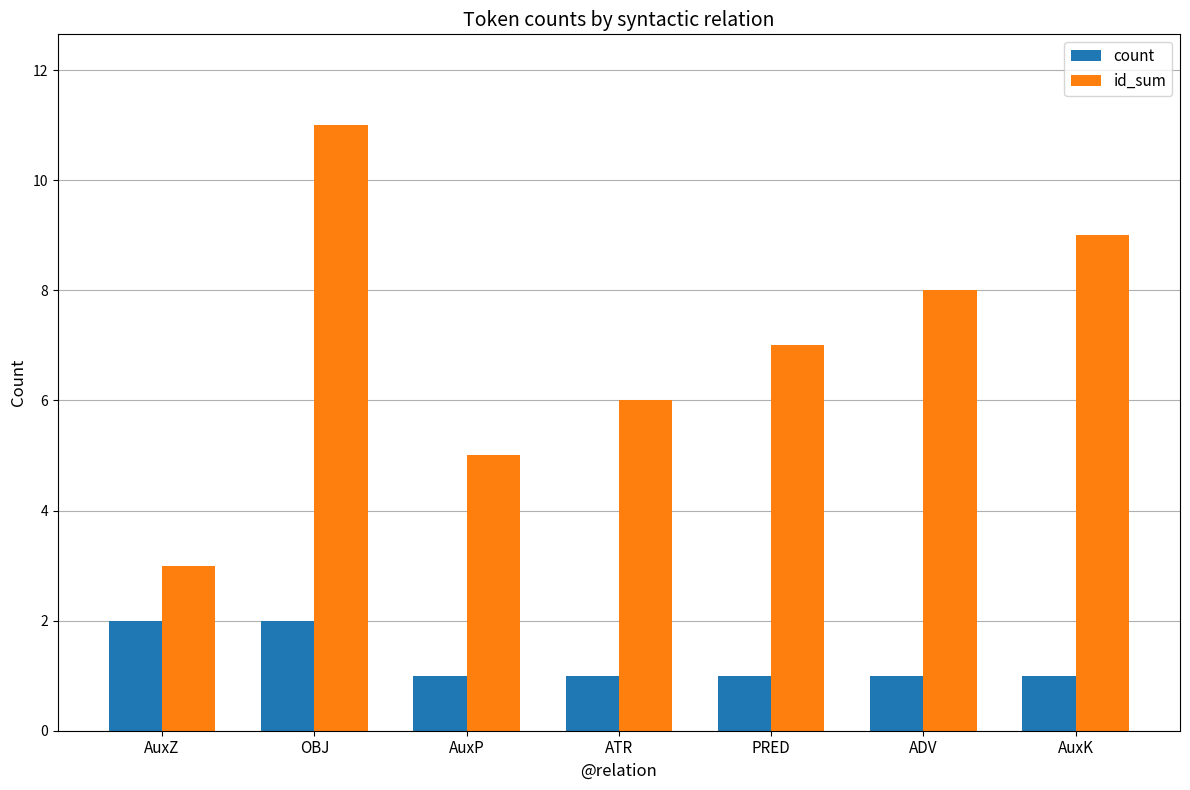

How many bars are there in total?

14